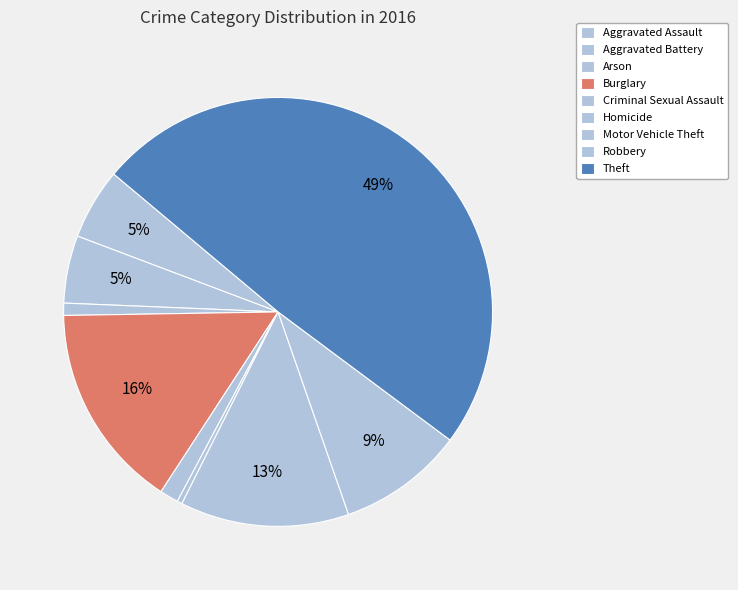

What portion of the pie excludes Homicide?

99.6%